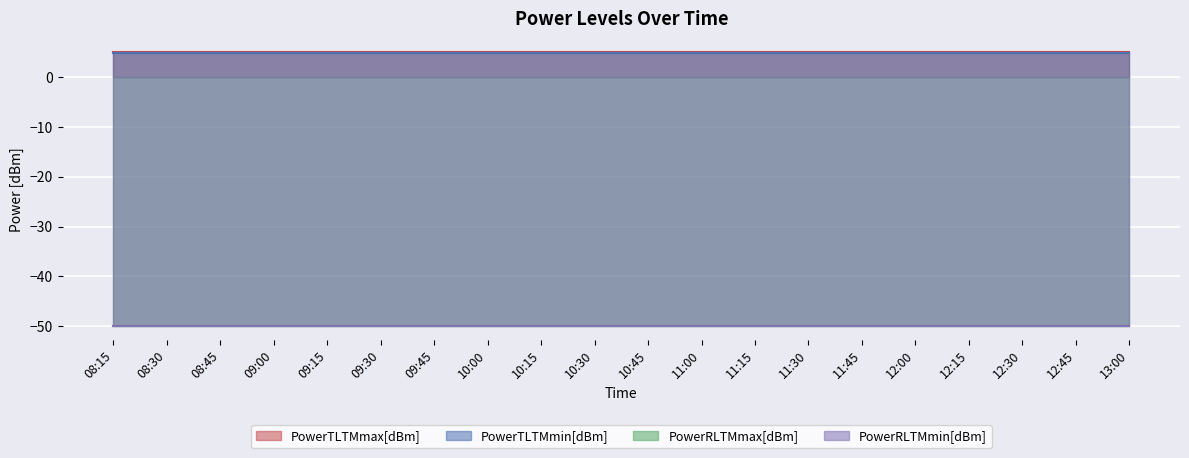

What are all the series names shown in the legend?

PowerTLTMmax[dBm], PowerTLTMmin[dBm], PowerRLTMmax[dBm], PowerRLTMmin[dBm]